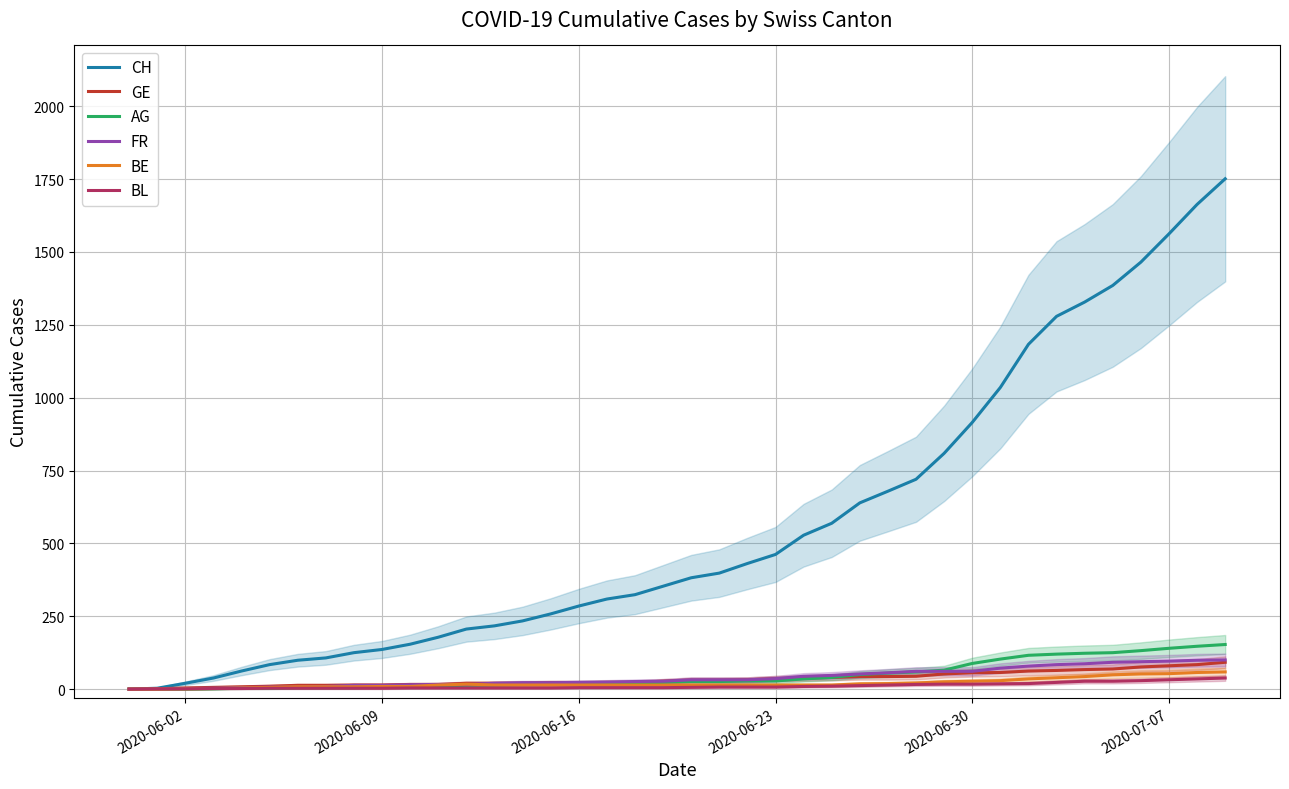

What is the maximum value for FR?

100